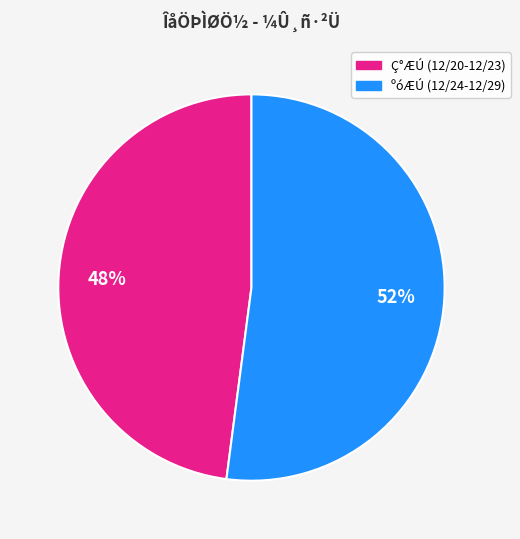

Is there any slice that represents more than half of the pie?

Yes